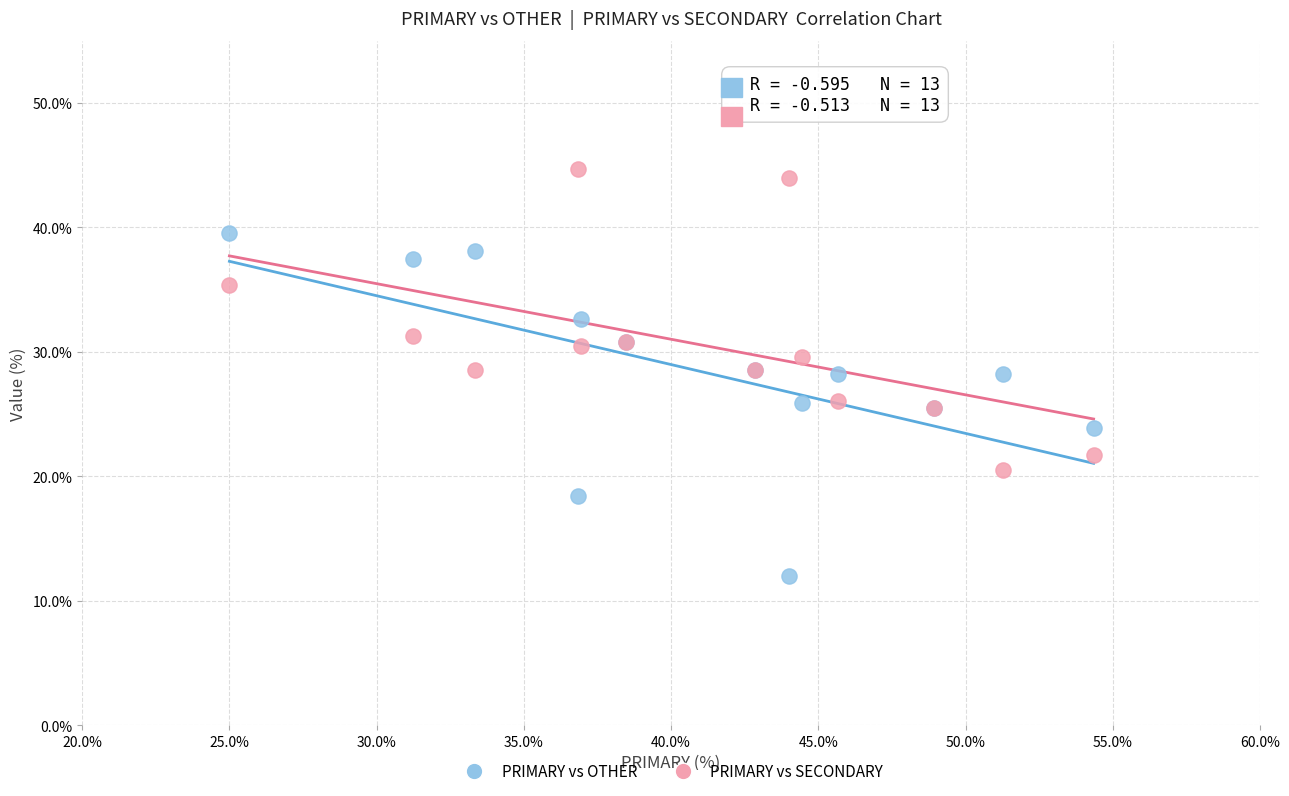

Which series contains the highest Y value?

PRIMARY vs SECONDARY